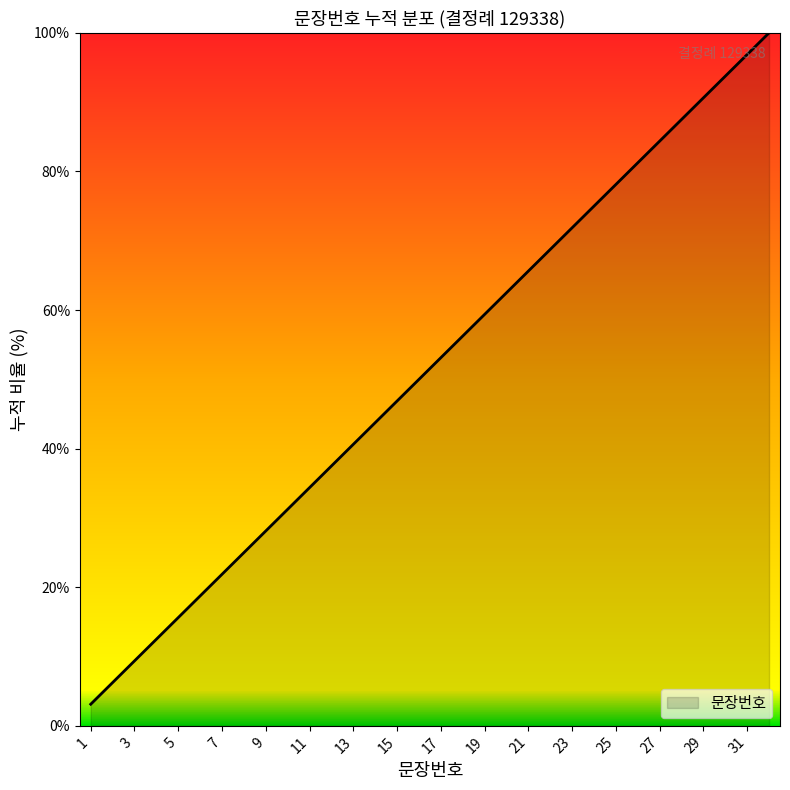

What is the minimum value shown in the chart?

3.1